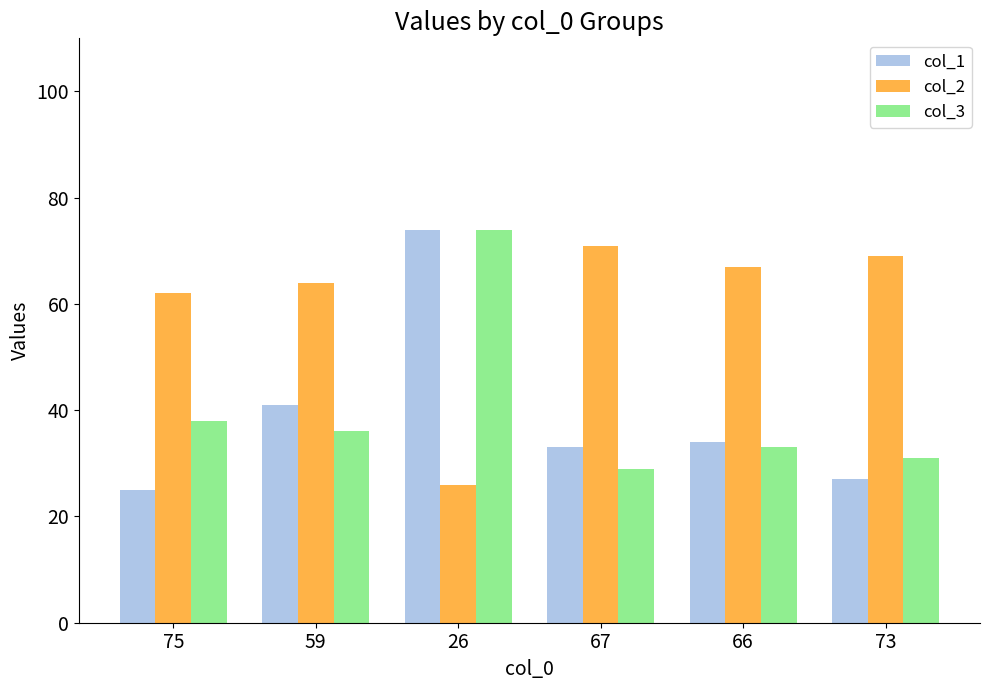

Is it true that col_2 equals 20 at 73?

False